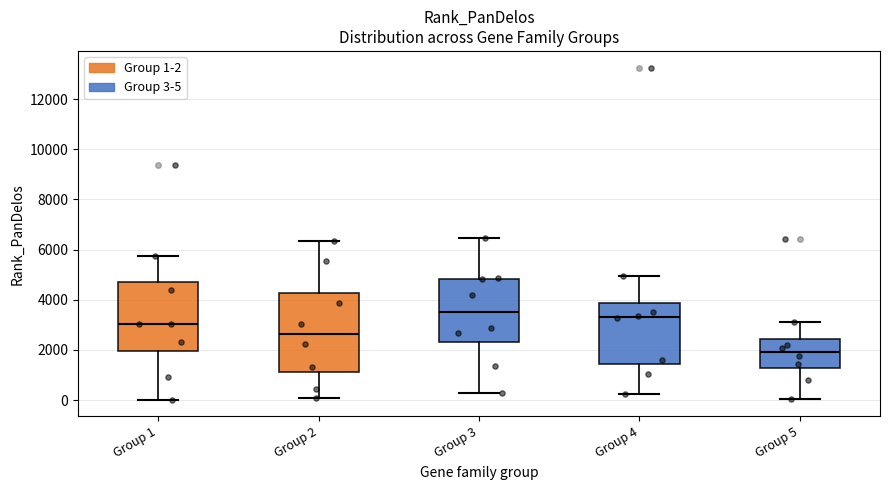

Reading left to right, transcribe this box plot: for each box, give where its median line is, the range the box spans, and where its two whiskers end, as read against the y-axis. The values are not printed on the chart, so give them approximately, as read against the axis.

Group 1: median 3000, box 2000 to 4800, whiskers 0 to 5800
Group 2: median 2600, box 1000 to 4200, whiskers 0 to 6400
Group 3: median 3600, box 2400 to 4800, whiskers 200 to 6400
Group 4: median 3400, box 1400 to 3800, whiskers 200 to 5000
Group 5: median 2000, box 1200 to 2400, whiskers 0 to 3200